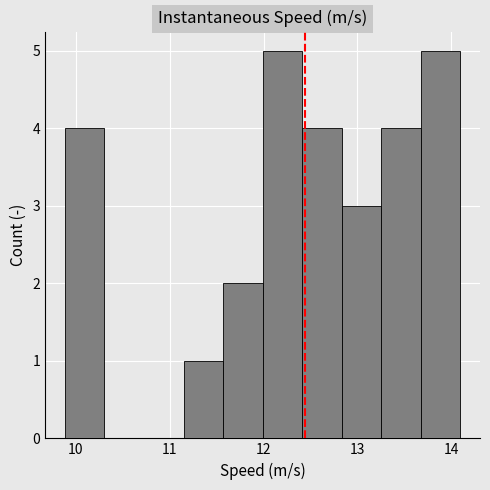

Reading left to right, transcribe this chart: for each bar, give the range it covers on the x-axis and its height. Neither the bar edges nor the heights are printed on the chart, so give them approximately, as read against the axes.

9.9 to 10.3: 4
10.3 to 10.7: 0
10.7 to 11.1: 0
11.1 to 11.6: 1
11.6 to 12.0: 2
12.0 to 12.4: 5
12.4 to 12.8: 4
12.8 to 13.3: 3
13.3 to 13.7: 4
13.7 to 14.1: 5